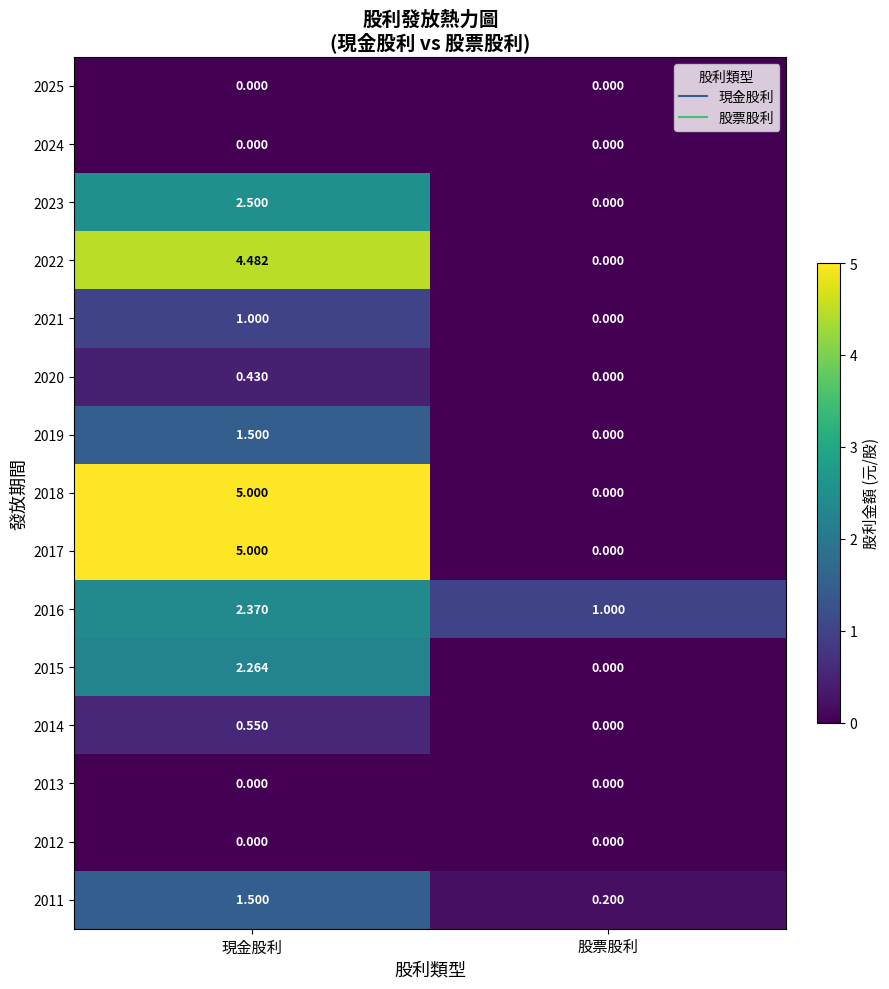

List the labels in order of 2015 value, smallest first.

股票股利, 現金股利